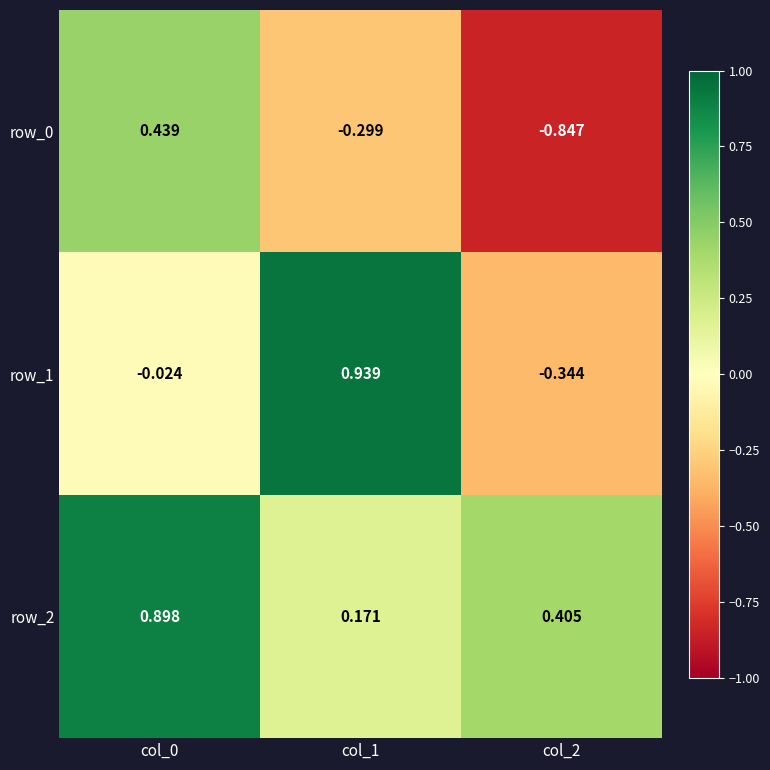

How many positive values does the row_1 series have?

1